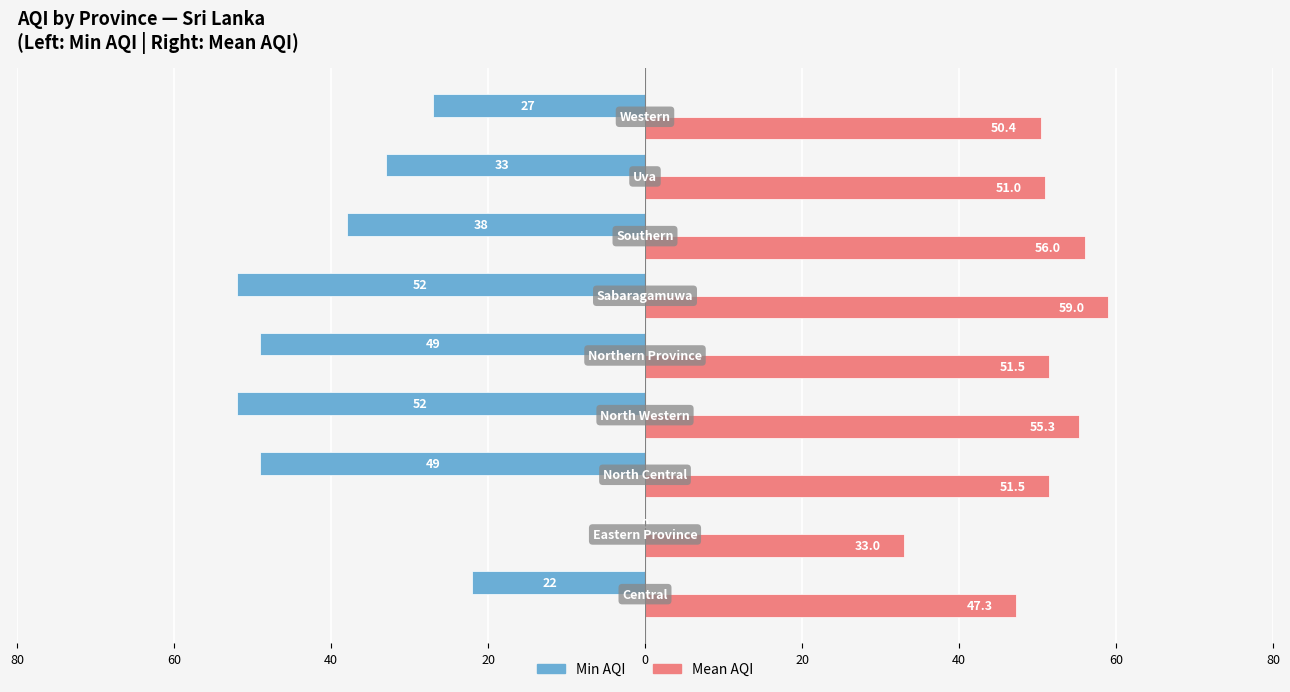

What are all the series names shown in the legend?

Min AQI, Mean AQI